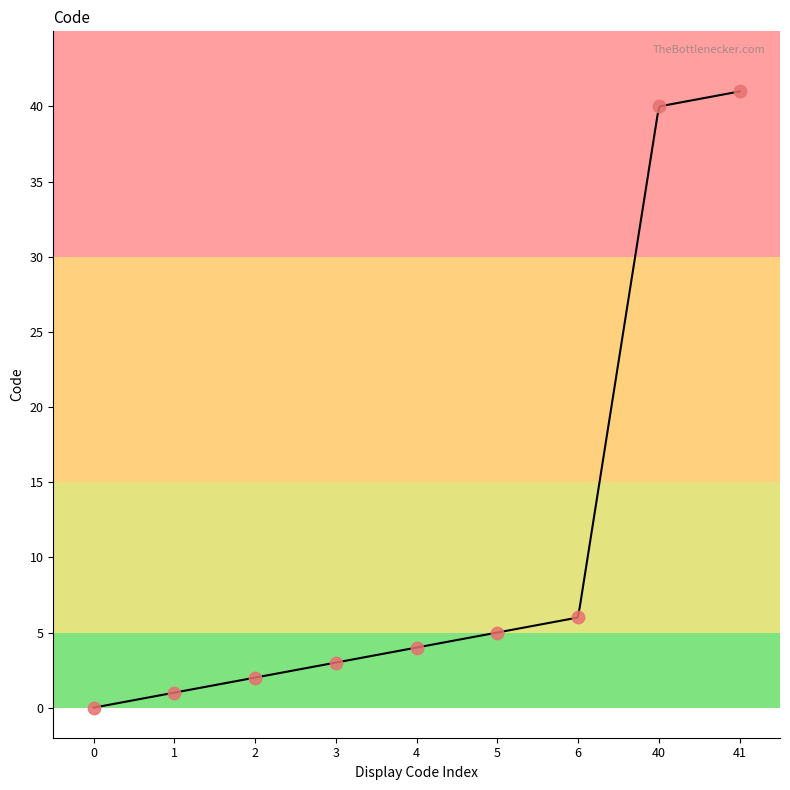

What is the change in value from 1 to 6?

+5